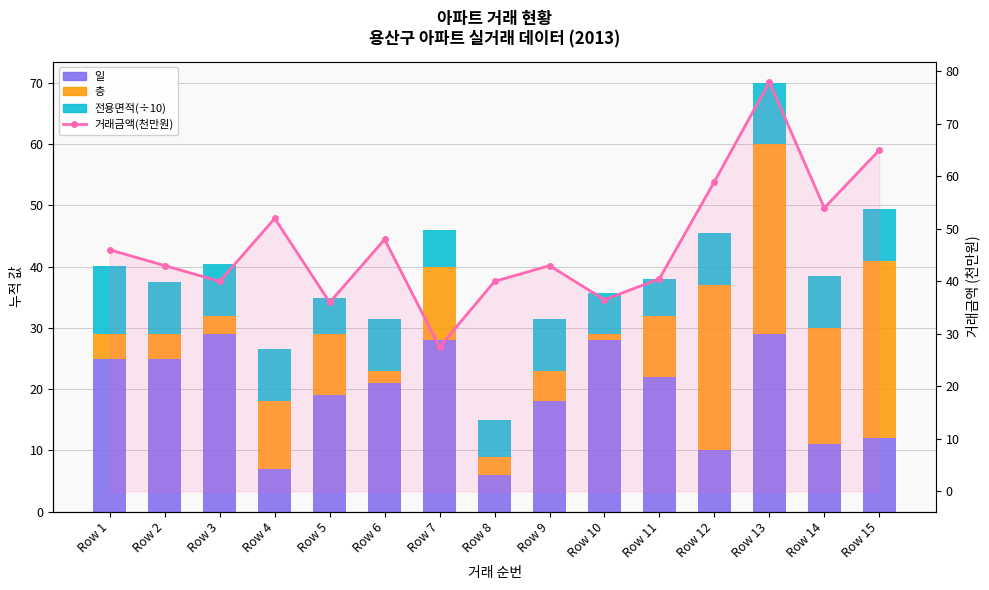

What is the difference between the maximum and second lowest values in the 거래금액(천만원) series?

42.0